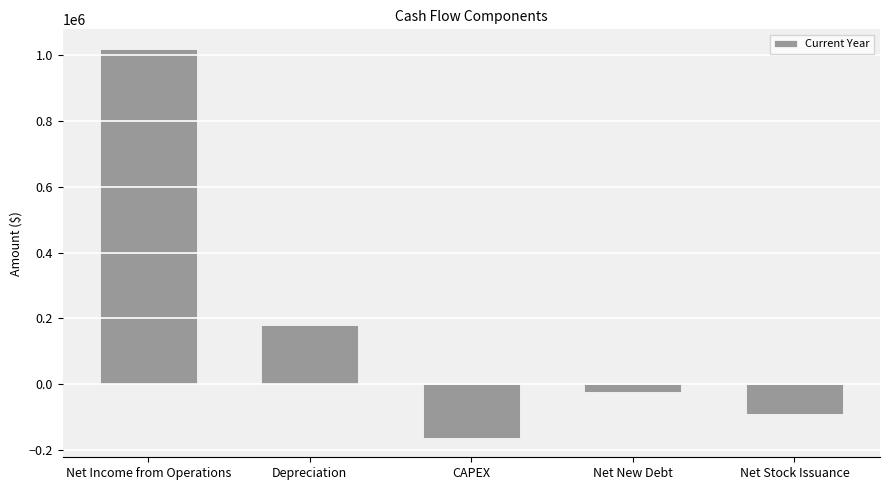

Rank the categories by value from lowest to highest.

CAPEX, Net Stock Issuance, Net New Debt, Depreciation, Net Income from Operations